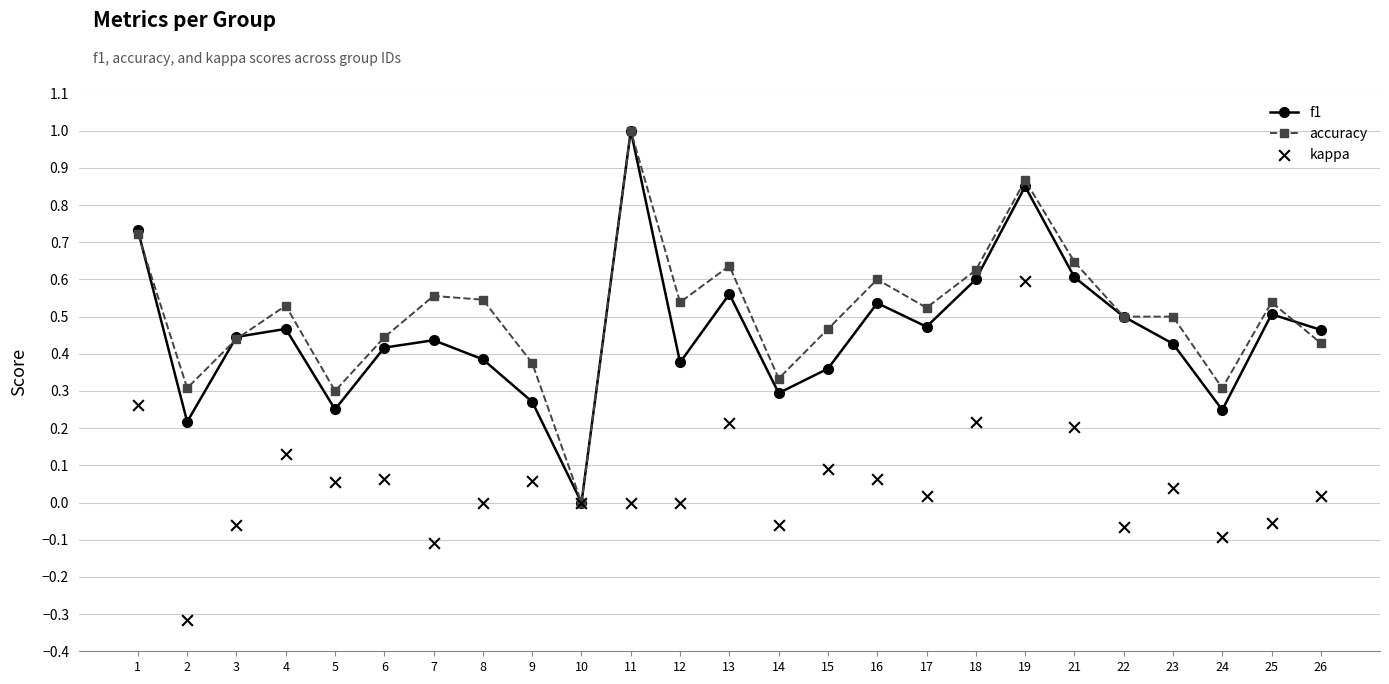

Which series contains the lowest Y value?

kappa